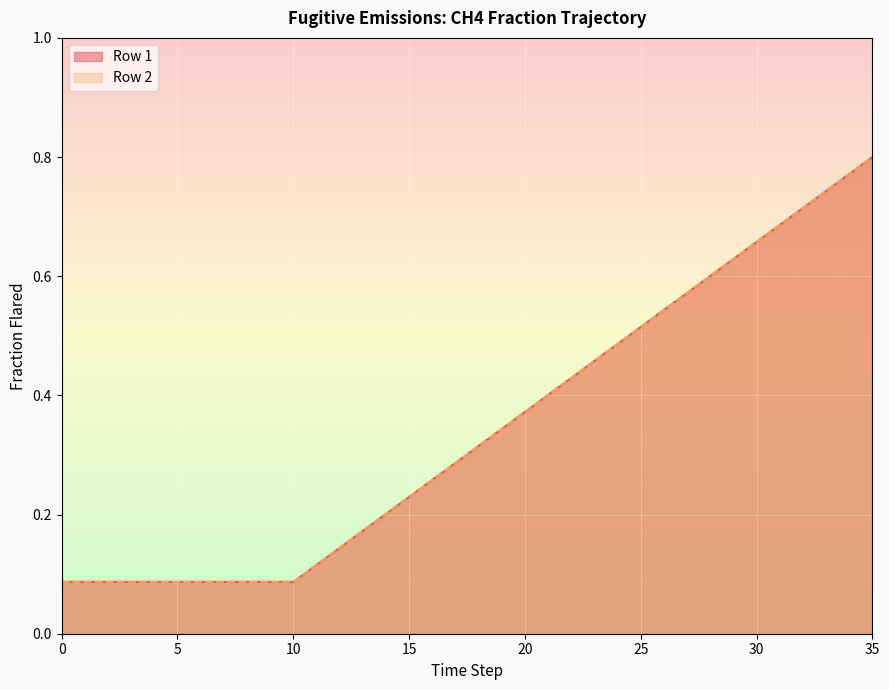

What is the difference between the Row 1 values at 27 and 21?

0.2